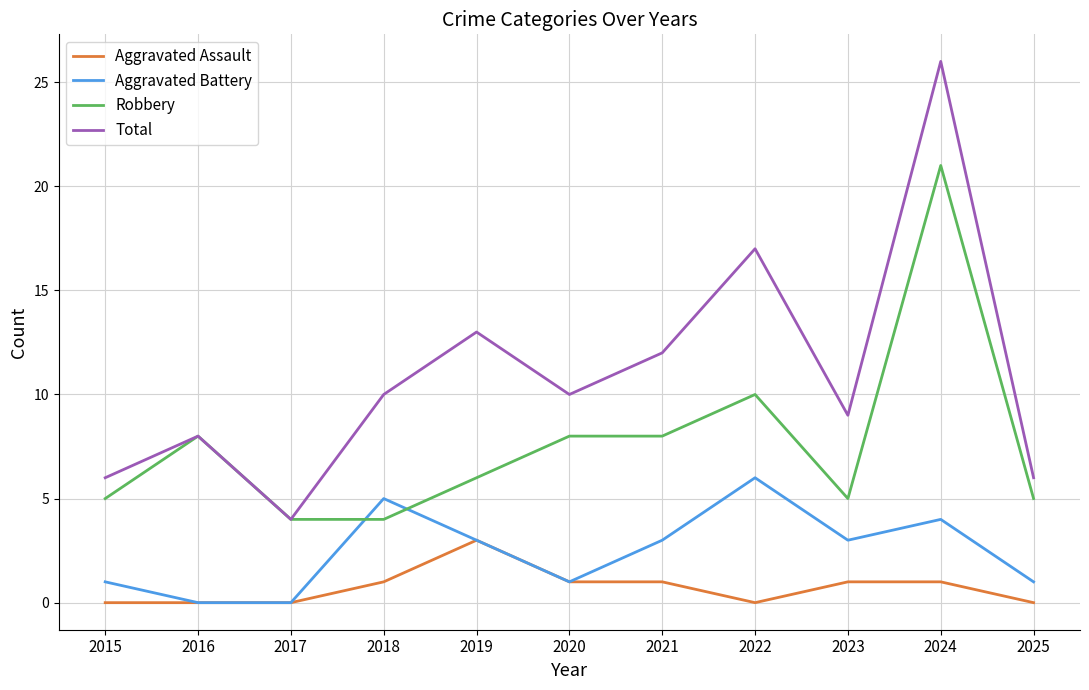

What is the difference between the highest and lowest values at 2024?

25